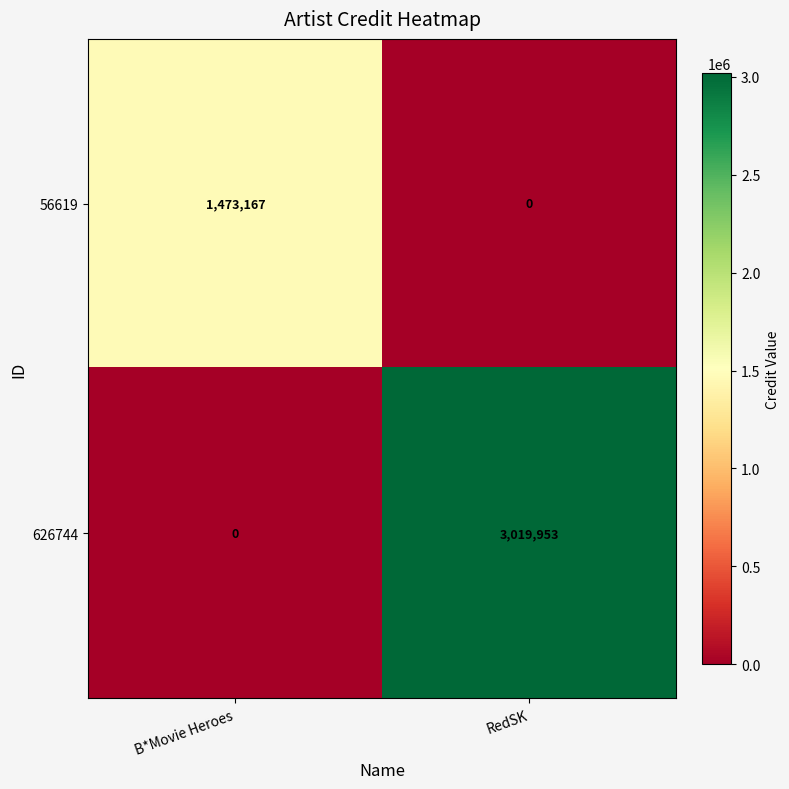

True or false: 56619 has a value of -523433 at RedSK.

False